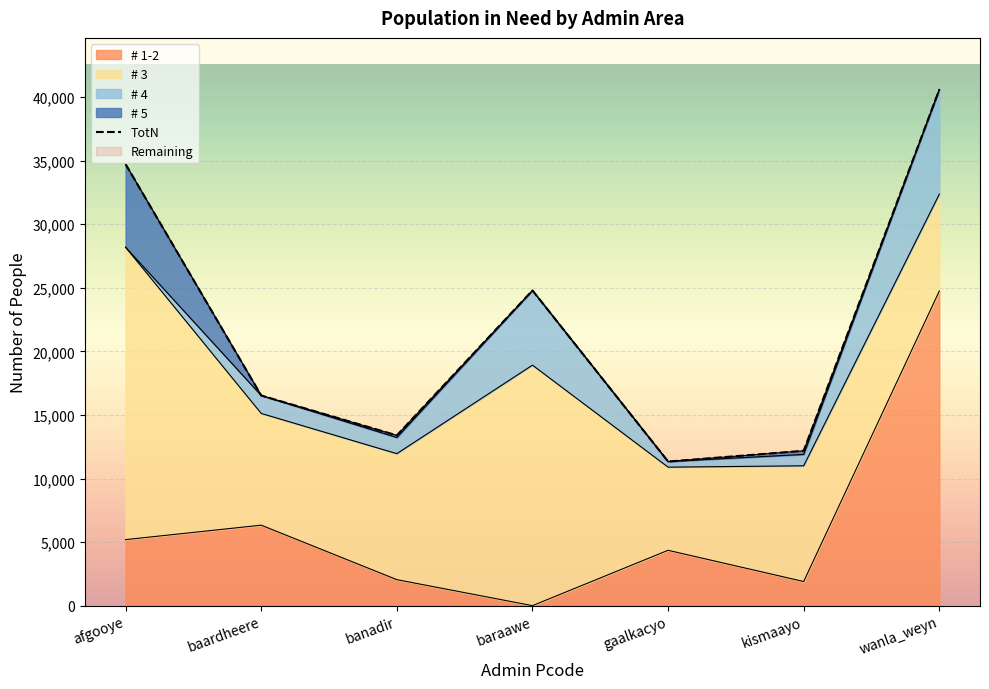

At which label does # 1-2 reach its peak?

wanla_weyn